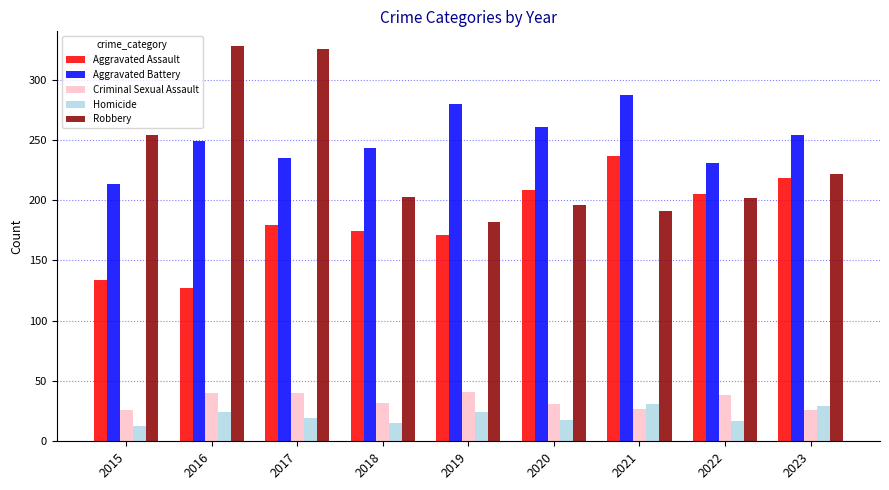

What is the maximum value for Aggravated Battery?

287